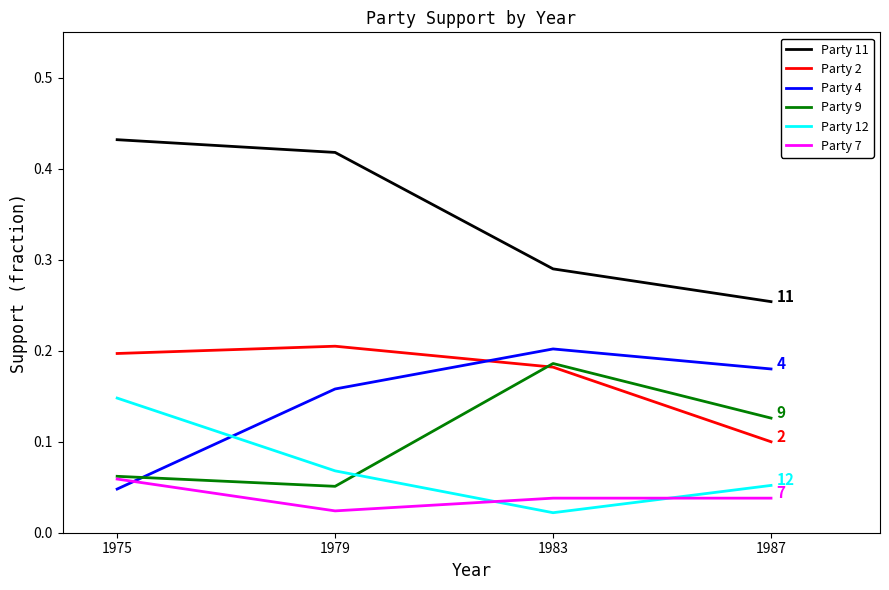

At how many categories does at least one series exceed 0?

4